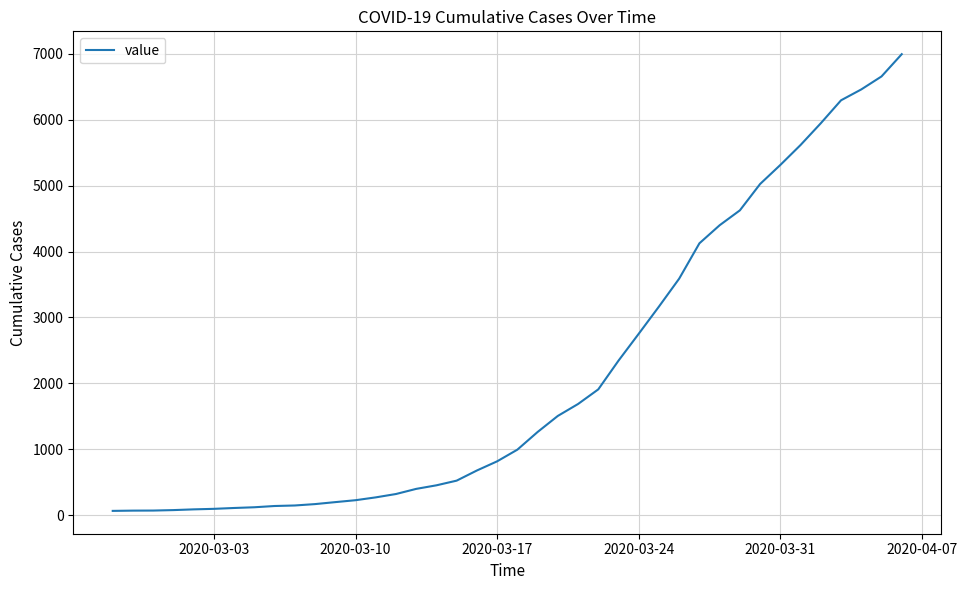

What is the greatest value displayed?

6995